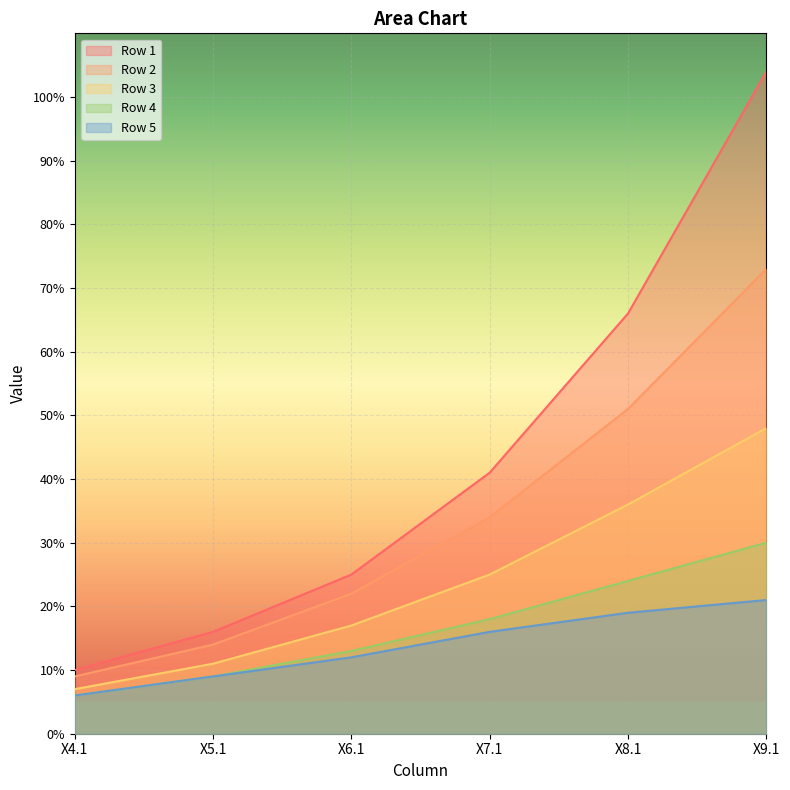

At which category is the sum across all series the highest?

X9.1